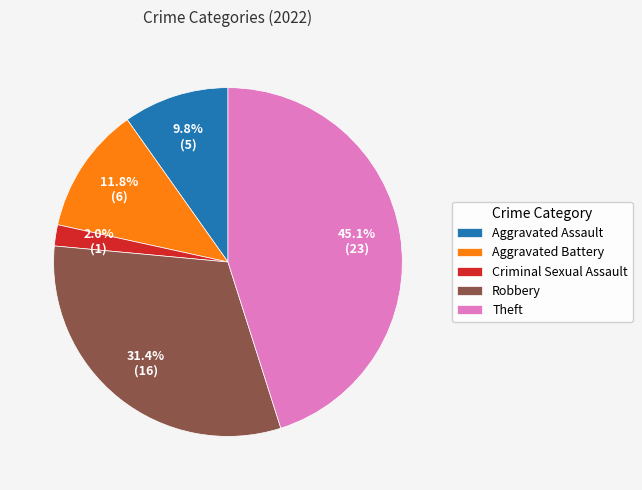

To the nearest percent, what is the difference between the Aggravated Battery and Aggravated Assault slice percentages?

2%